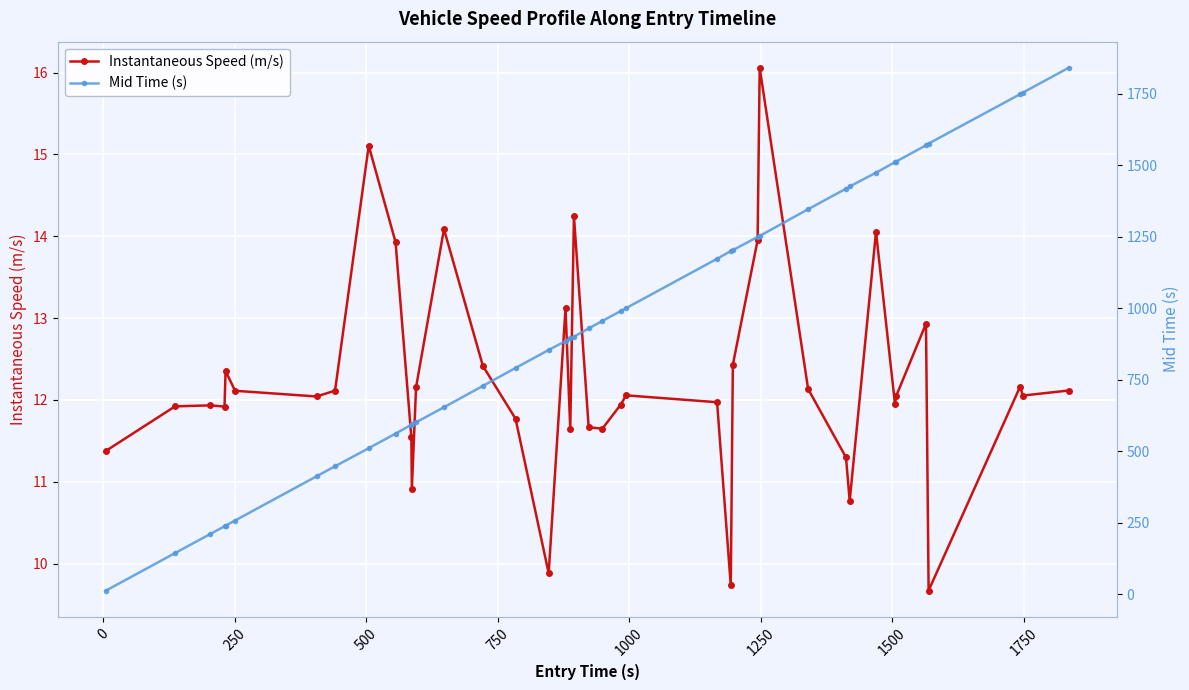

Rank the series by their maximum value, from highest to lowest.

Mid Time (s), Instantaneous Speed (m/s)